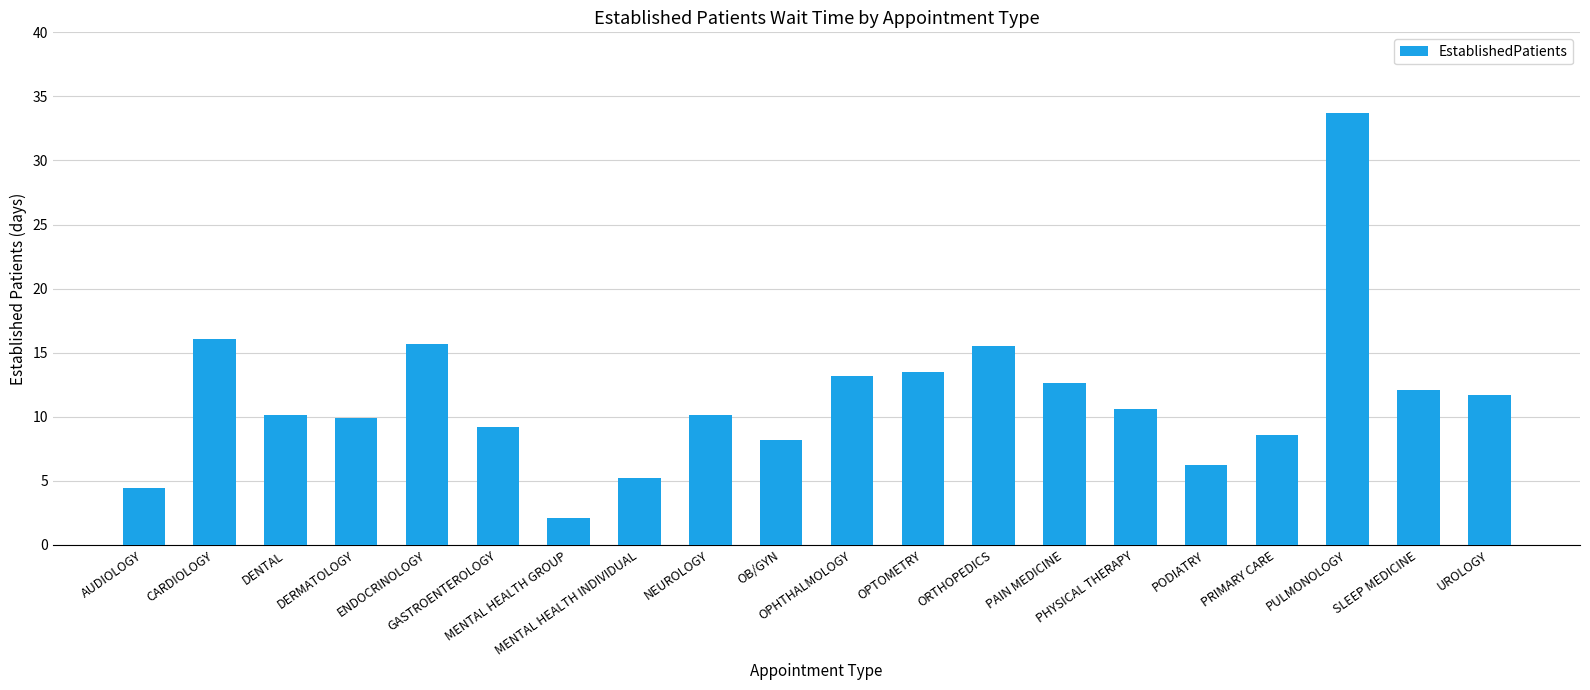

Count the number of data series in this chart.

1